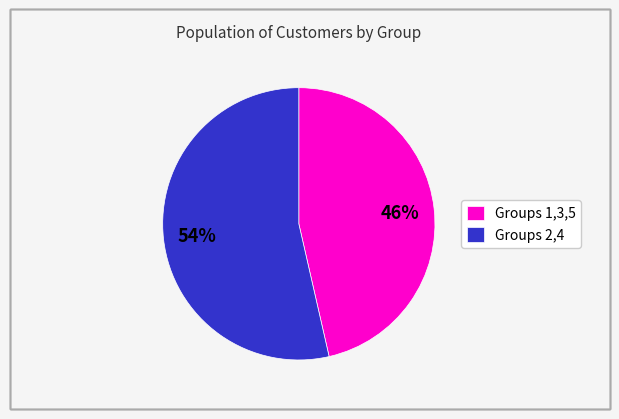

Which slice is the largest?

Groups 2,4